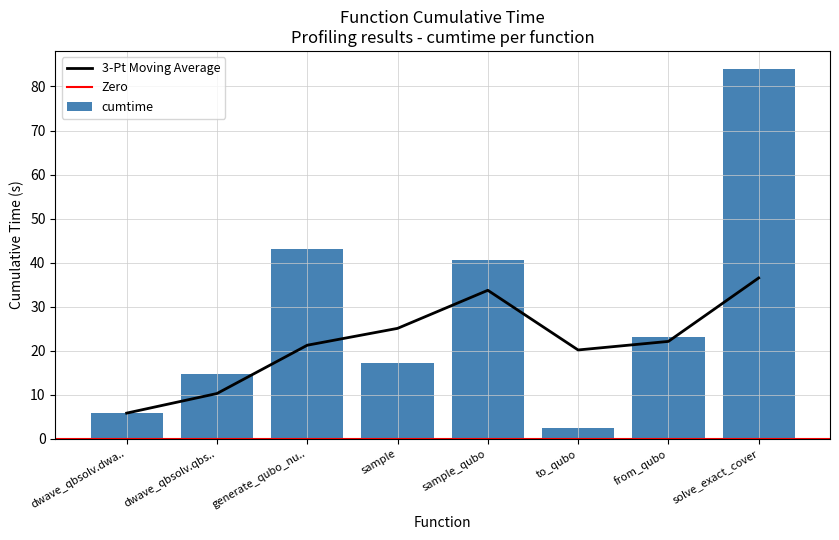

The cumtime series shows 37.4 at from_qubo. True or false?

False